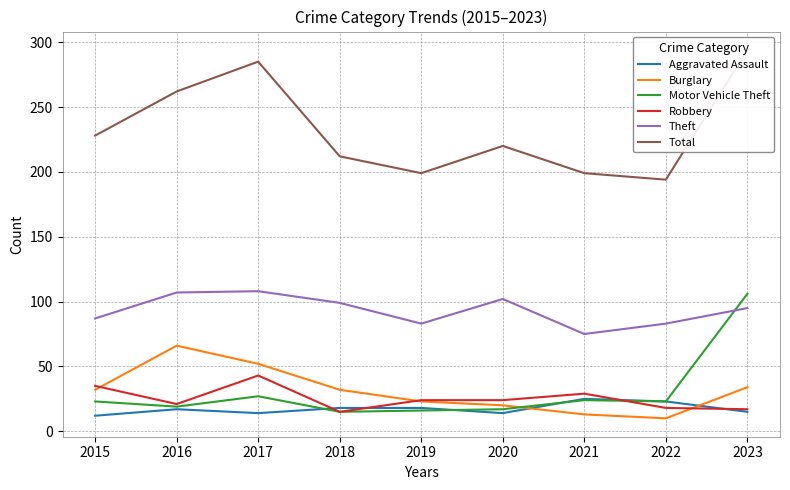

How many values in the Robbery series exceed 24?

3